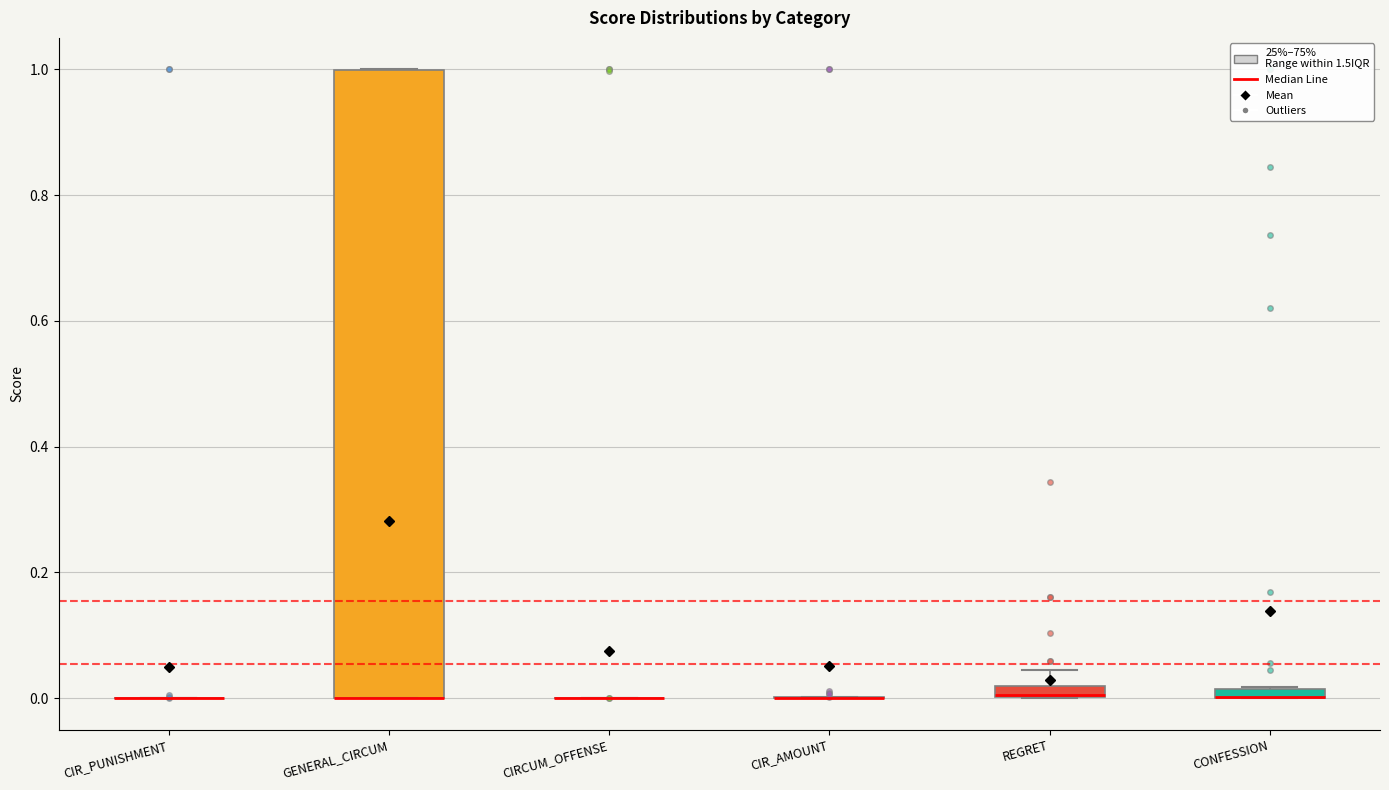

Comparing the boxes themselves (not the whiskers), which one is the tallest?

GENERAL_CIRCUM